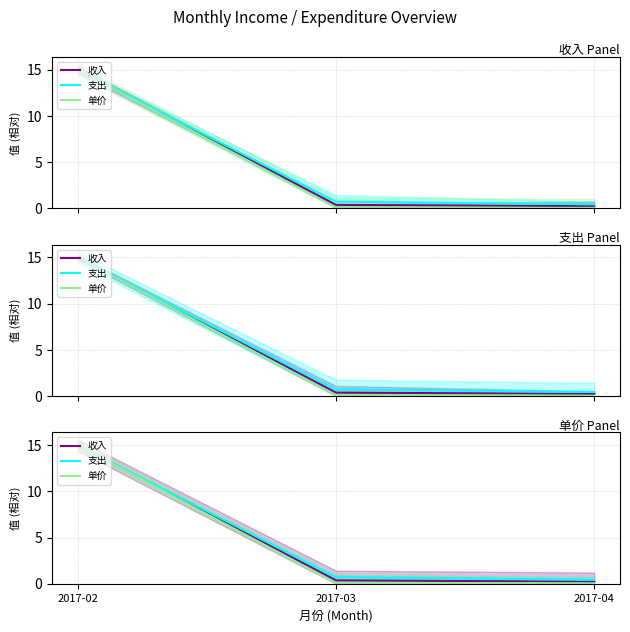

Is it true that 单价 equals 0.1 at 2017-03?

True